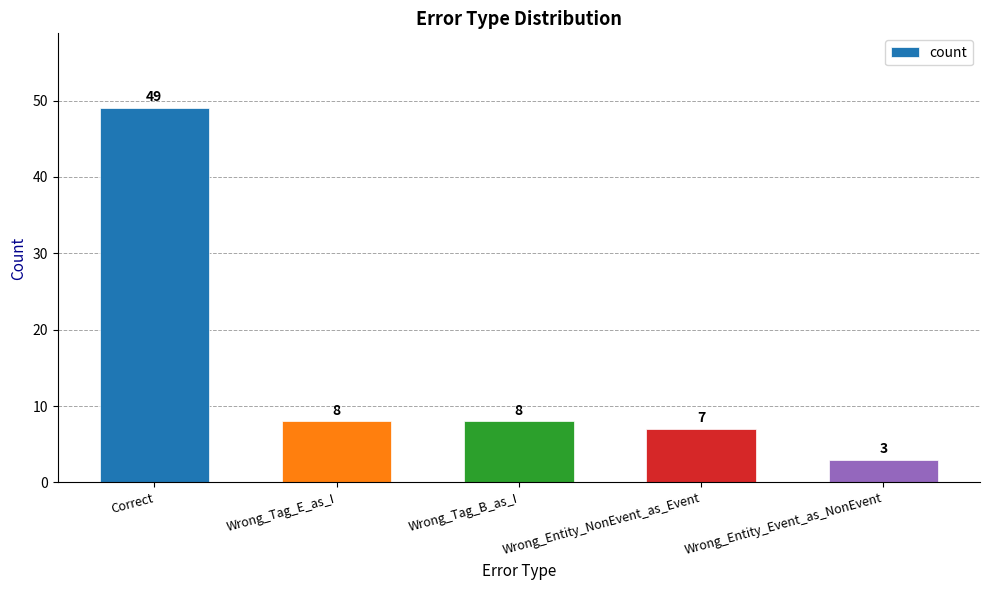

What is the difference between the maximum and minimum values?

46